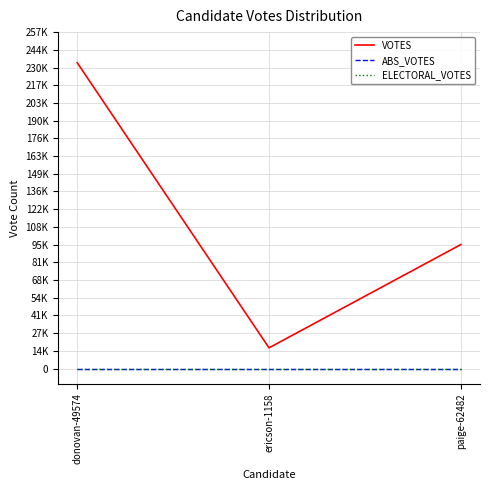

Reading left to right, what are all the values shown in this chart?

VOTES: donovan-49574=234081	ericson-1158=15846	paige-62482=94892
ABS_VOTES: donovan-49574=0	ericson-1158=0	paige-62482=0
ELECTORAL_VOTES: donovan-49574=0	ericson-1158=0	paige-62482=0